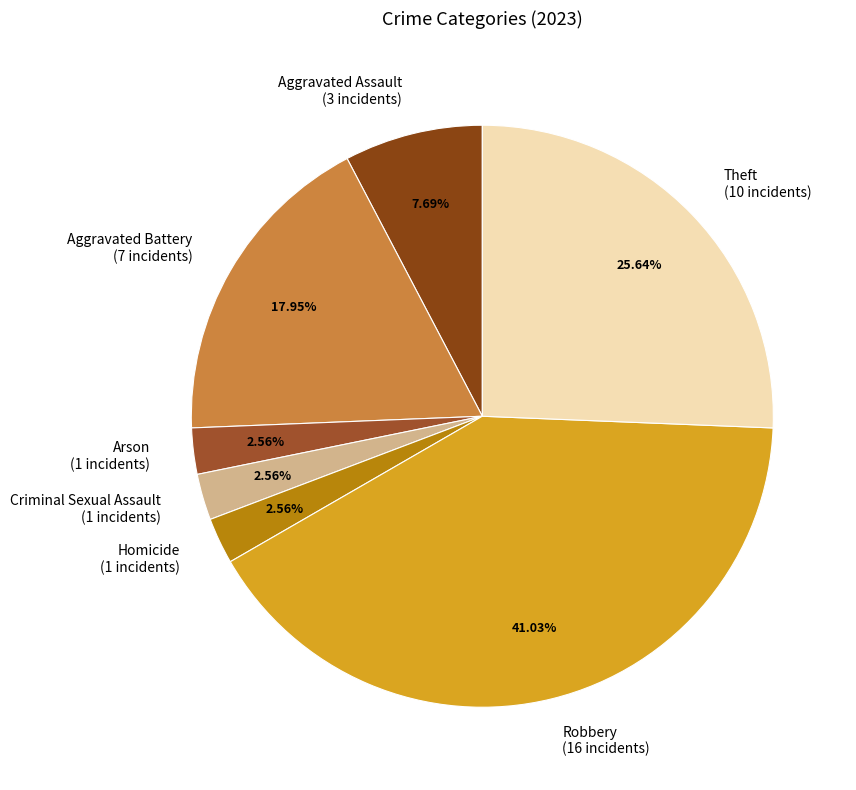

Is there any slice that represents more than half of the pie?

No